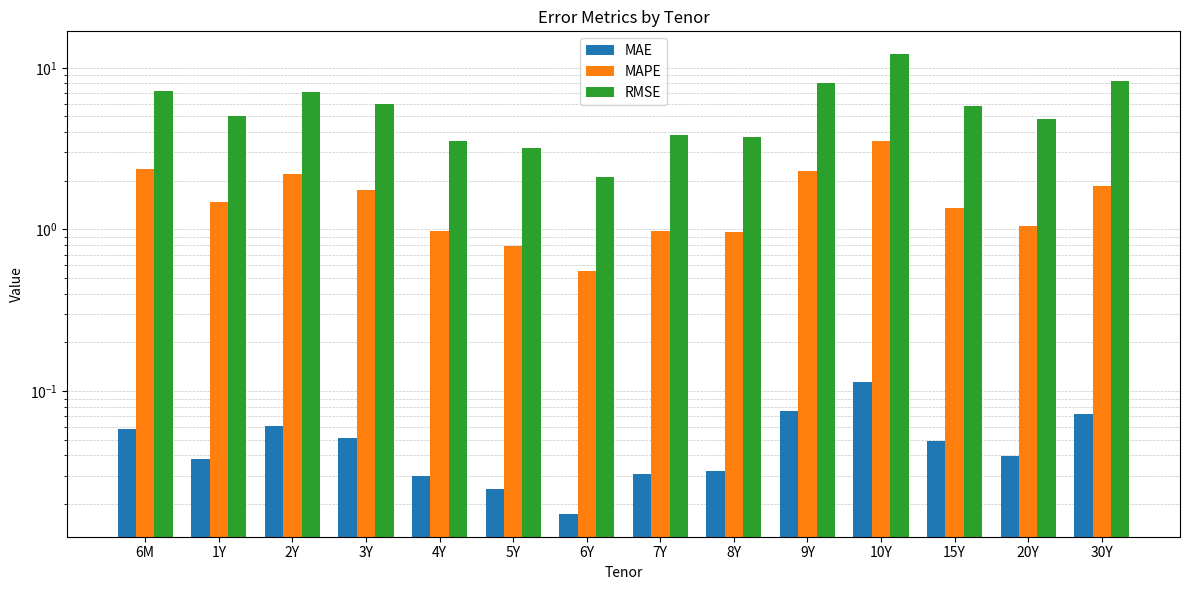

Rank the series by their maximum value, from highest to lowest.

RMSE, MAPE, MAE